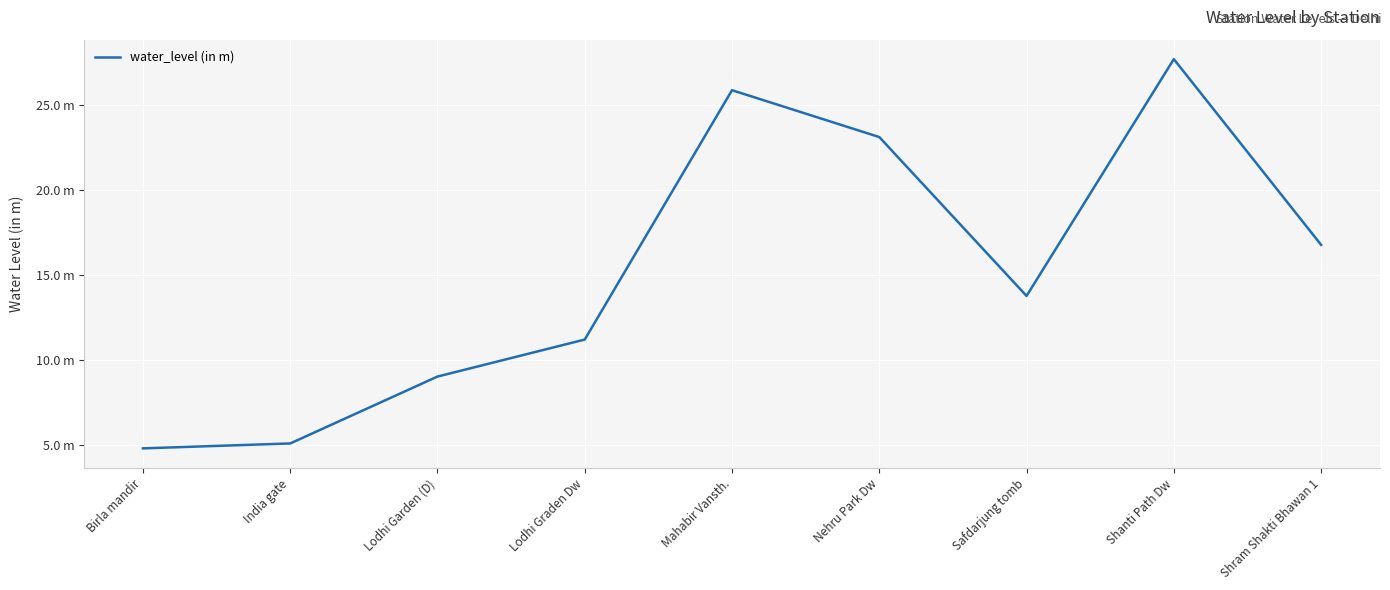

What is the label of the 1st point from the right?

Shram Shakti Bhawan 1